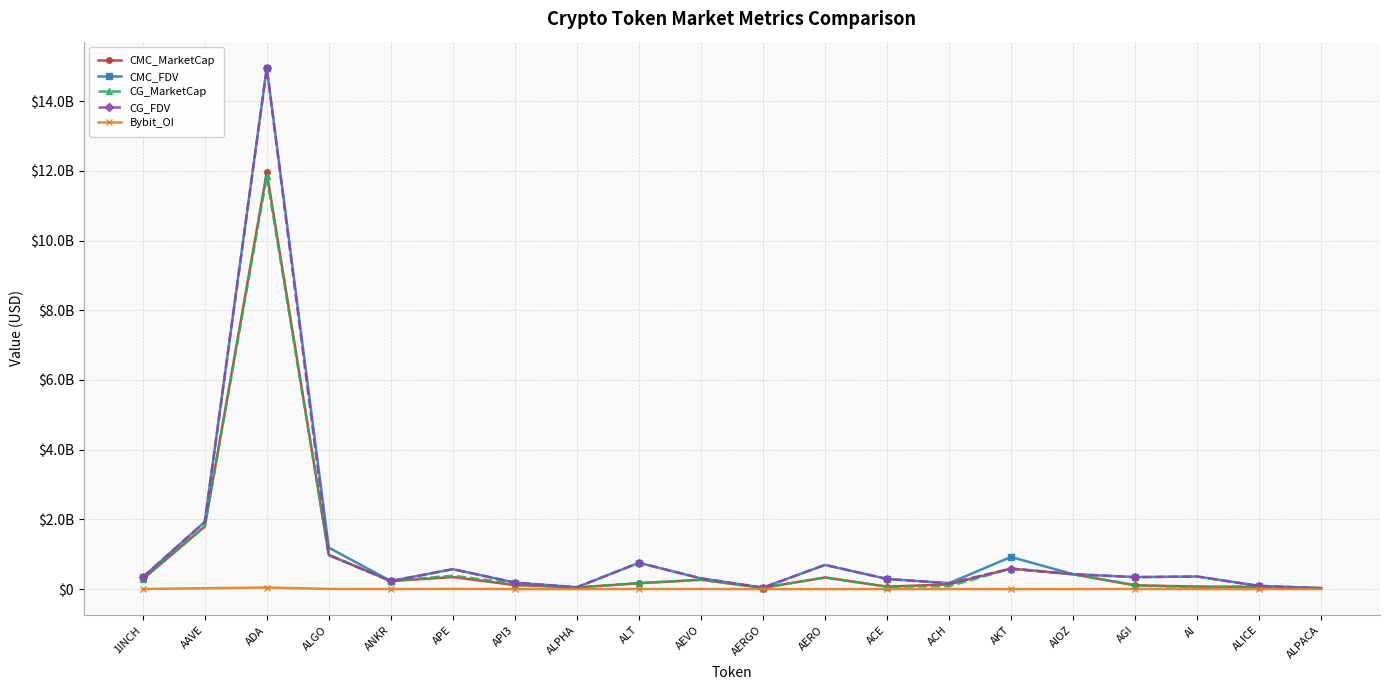

What are all the series names shown in the legend?

CMC_MarketCap, CMC_FDV, CG_MarketCap, CG_FDV, Bybit_OI